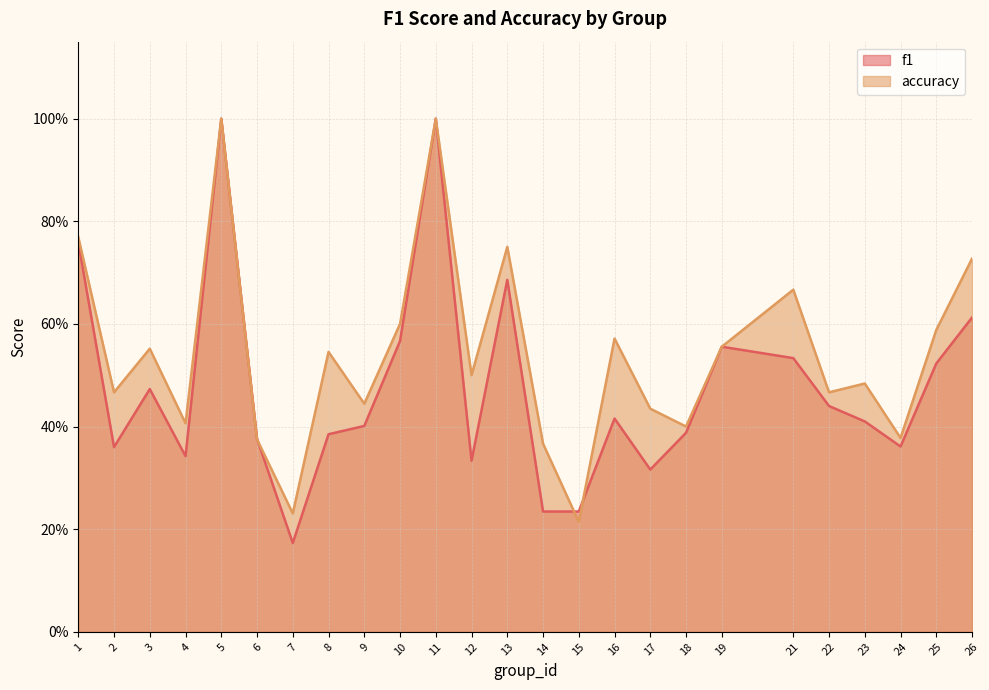

How many lines are shown in the chart?

2